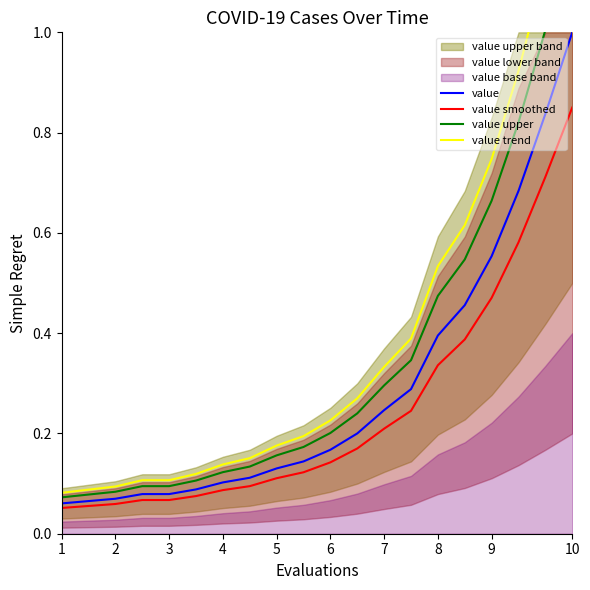

True or false: value trend and value upper cross at least once.

False